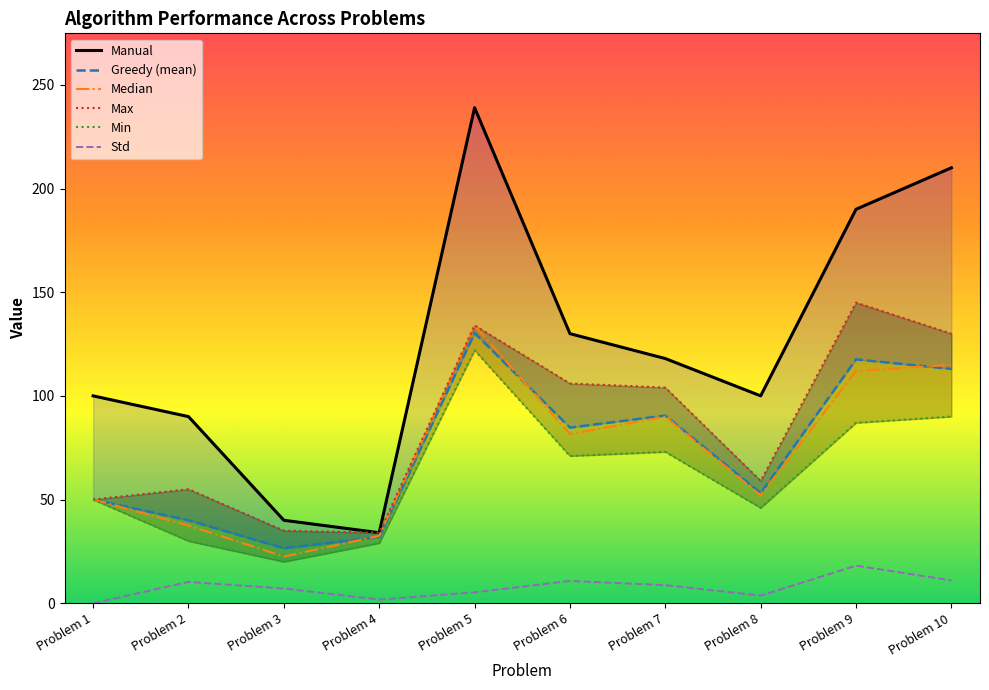

Is it true that Median equals 51.8 at Problem 5?

False